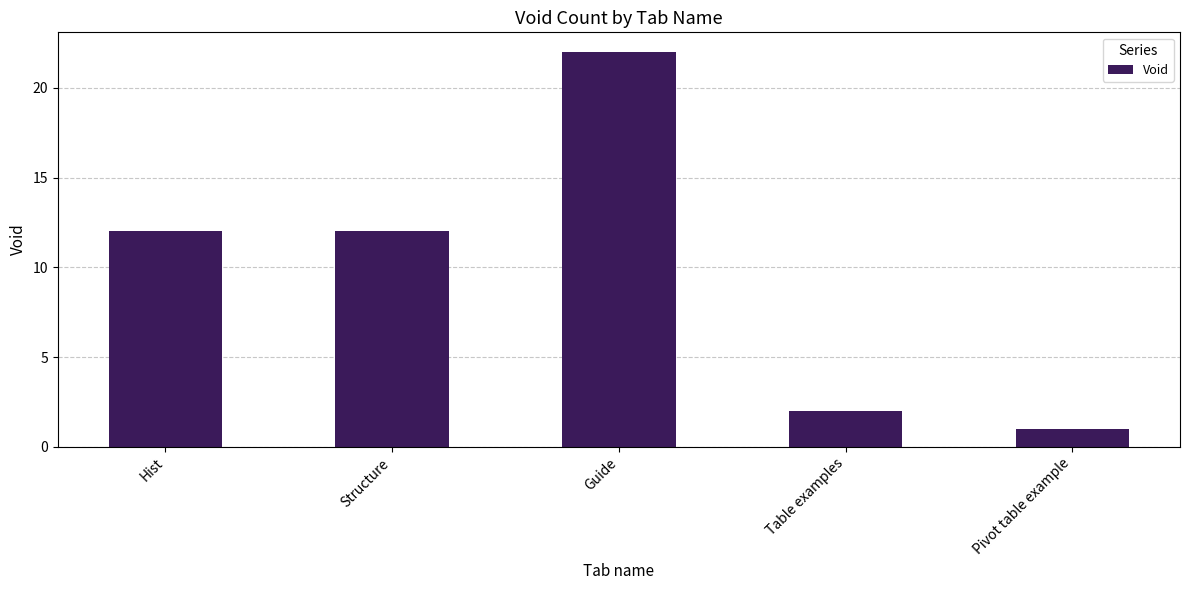

What position from the right is Hist?

5